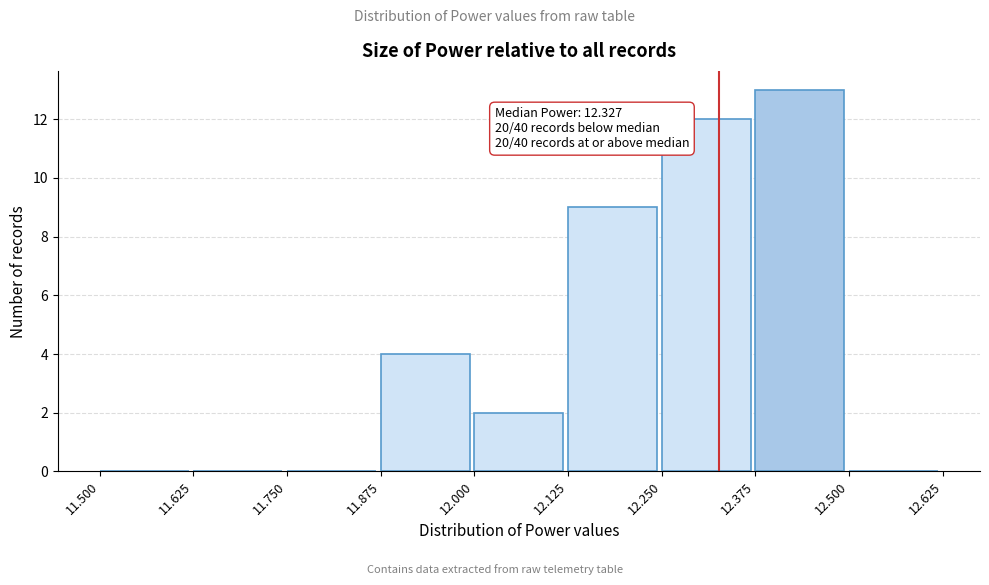

Over which range of the x-axis is the bar tallest?

12.375 to 12.500